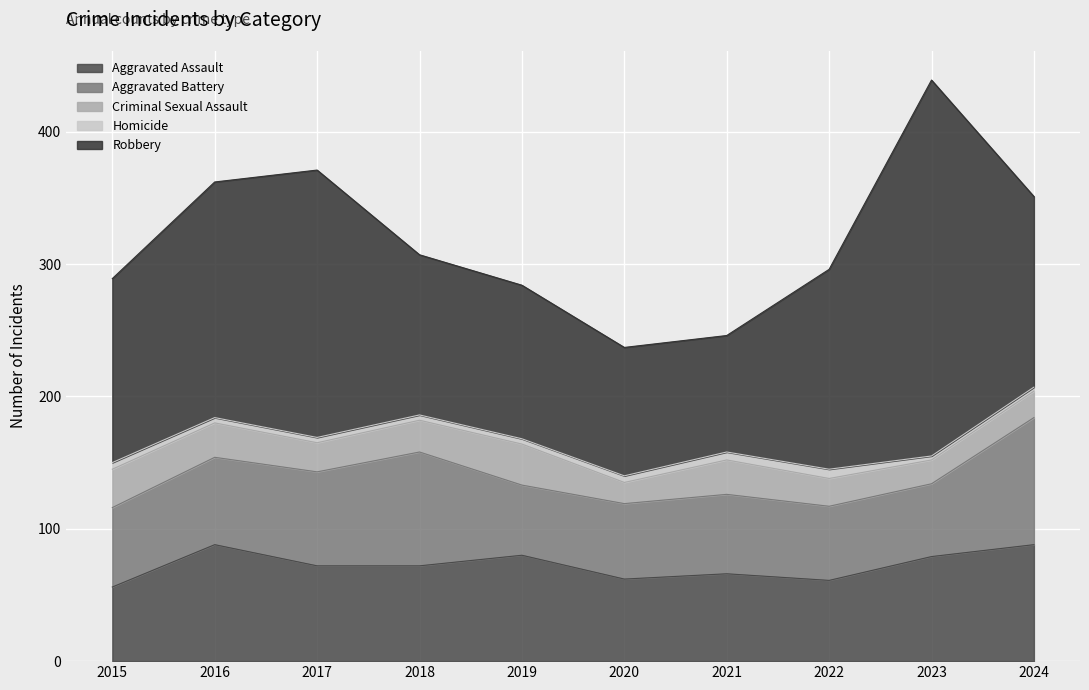

What is the lowest value of the Aggravated Assault series?

56